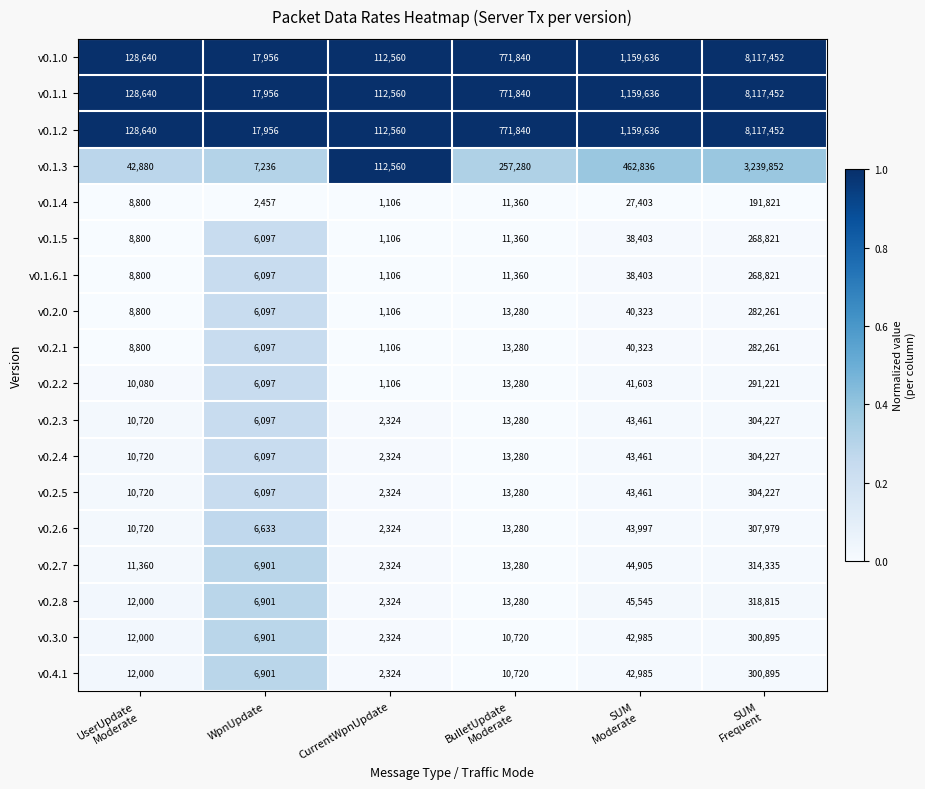

Which category has the highest value across all series?

SUM
Frequent